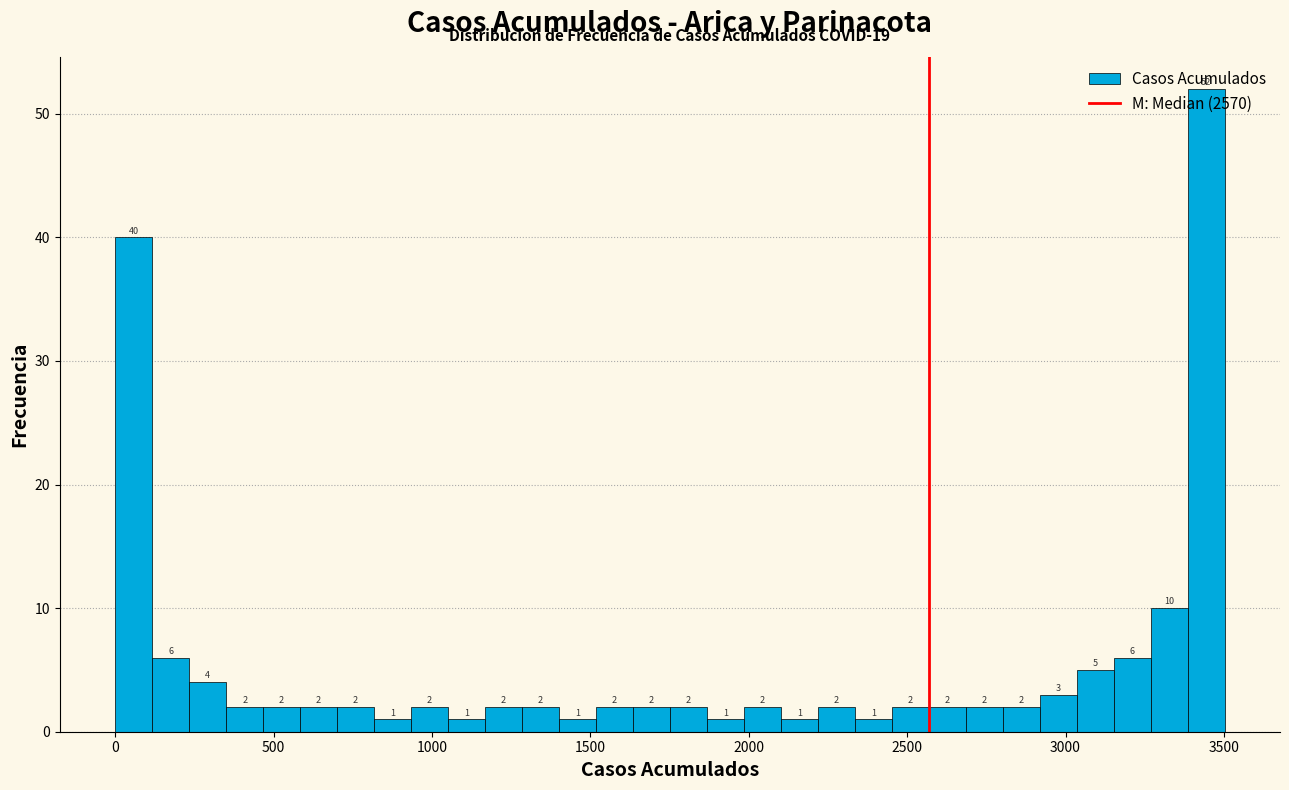

Around what value on the x-axis is the tallest bar? Give the approximate position of its centre, as read against the axis.

3450